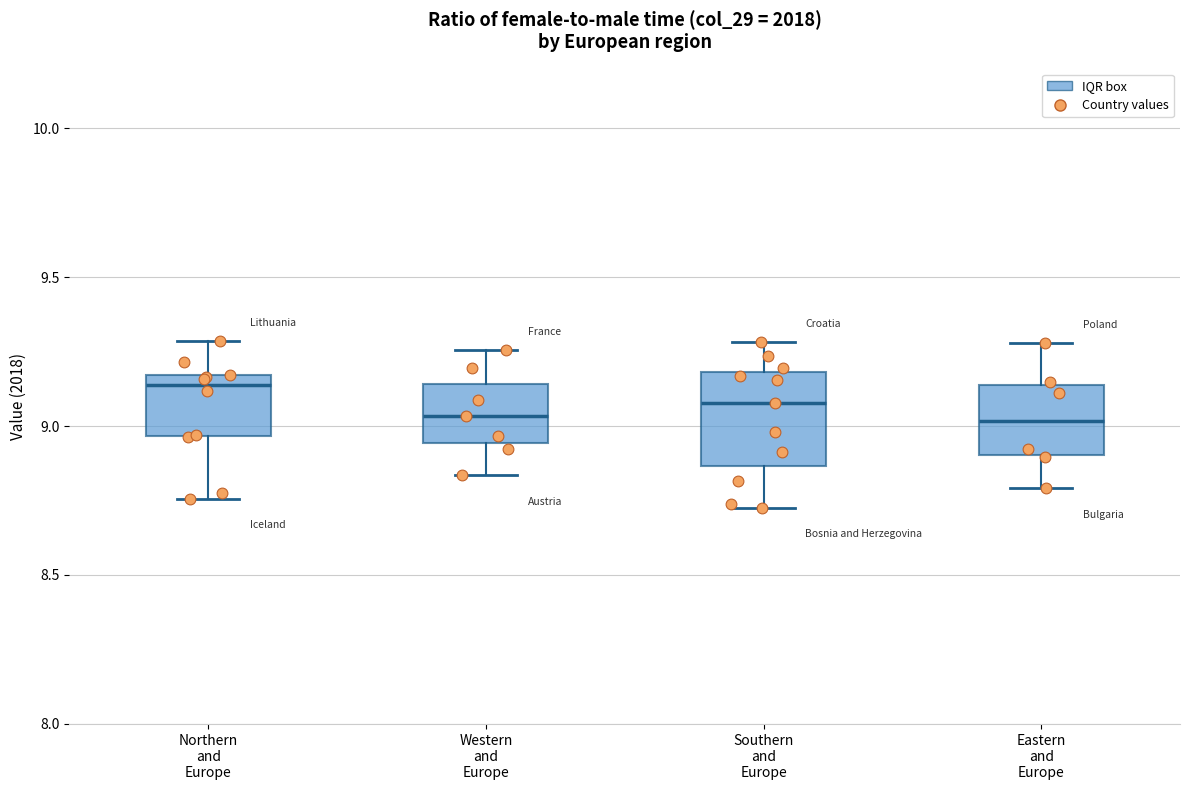

Which box's median line is the highest?

Northern and Europe